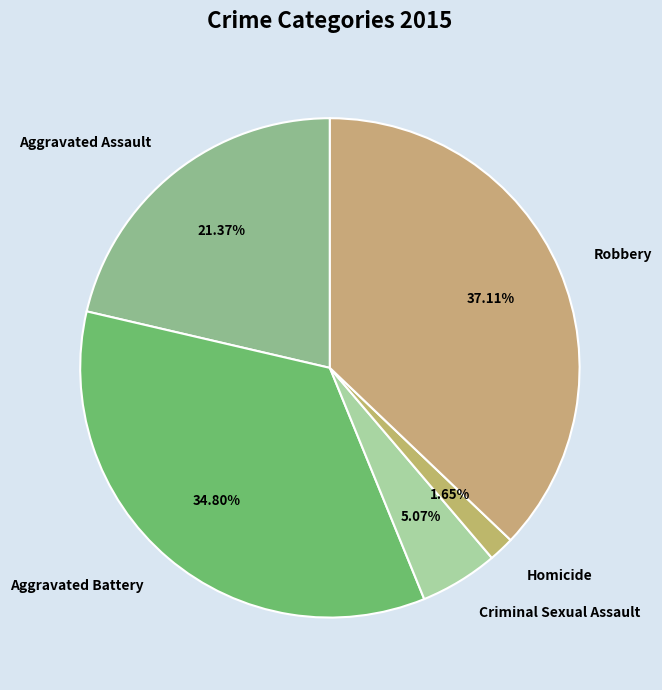

What is the smallest slice in the pie chart?

Homicide